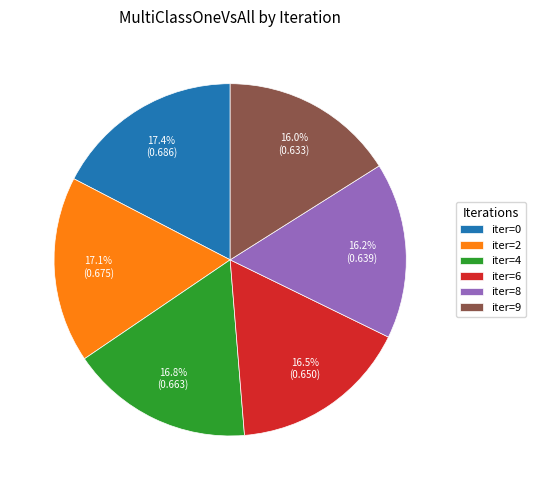

The iter=9 slice represents 2% of the pie. True or false?

False